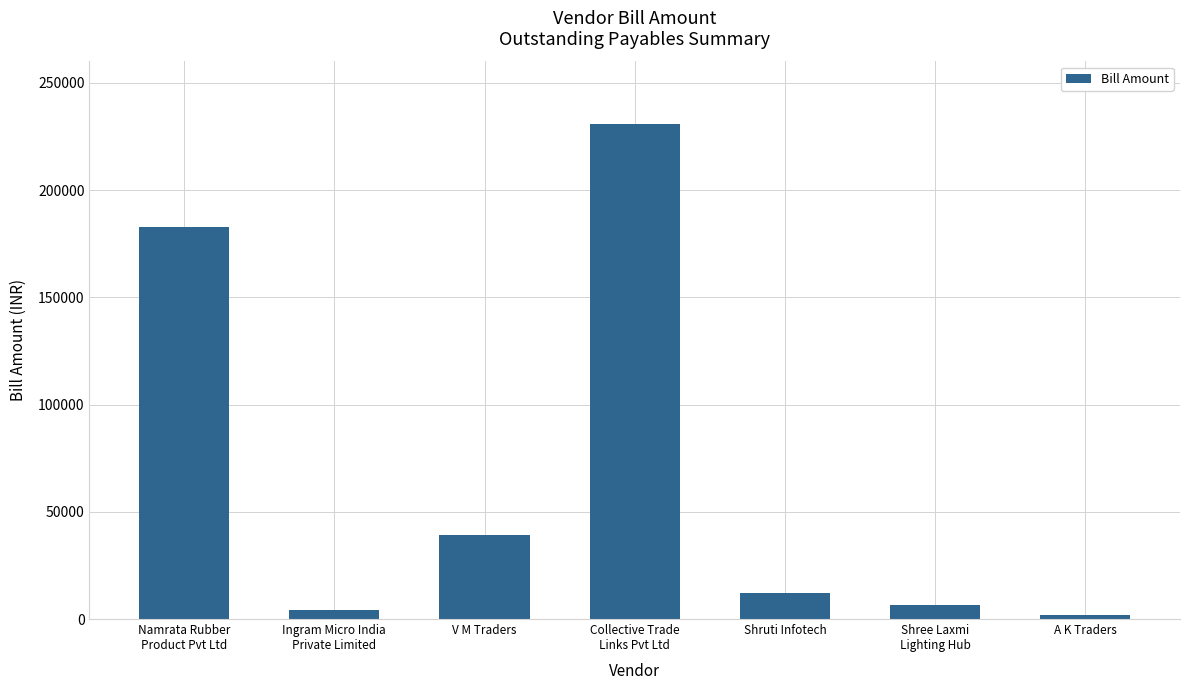

The chart shows a value of 230985 at Collective Trade
Links Pvt Ltd. True or false?

True